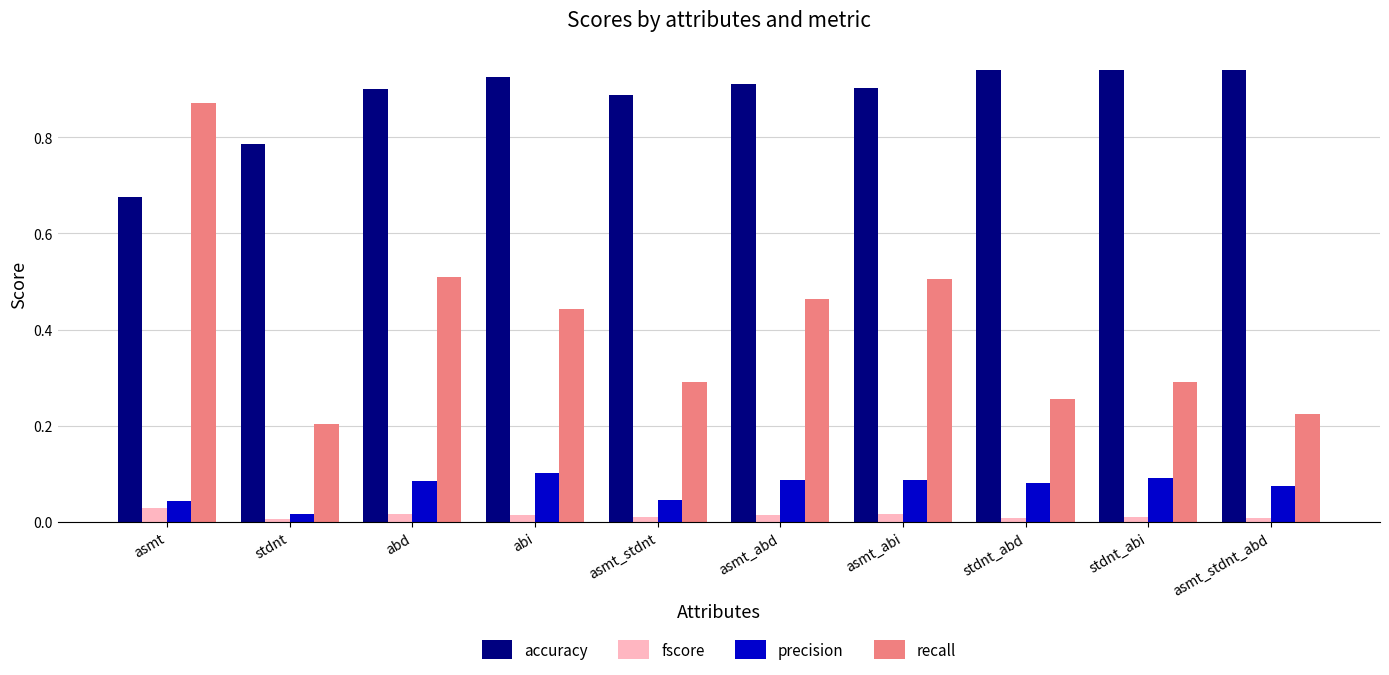

Which series has the largest range (max minus min)?

recall